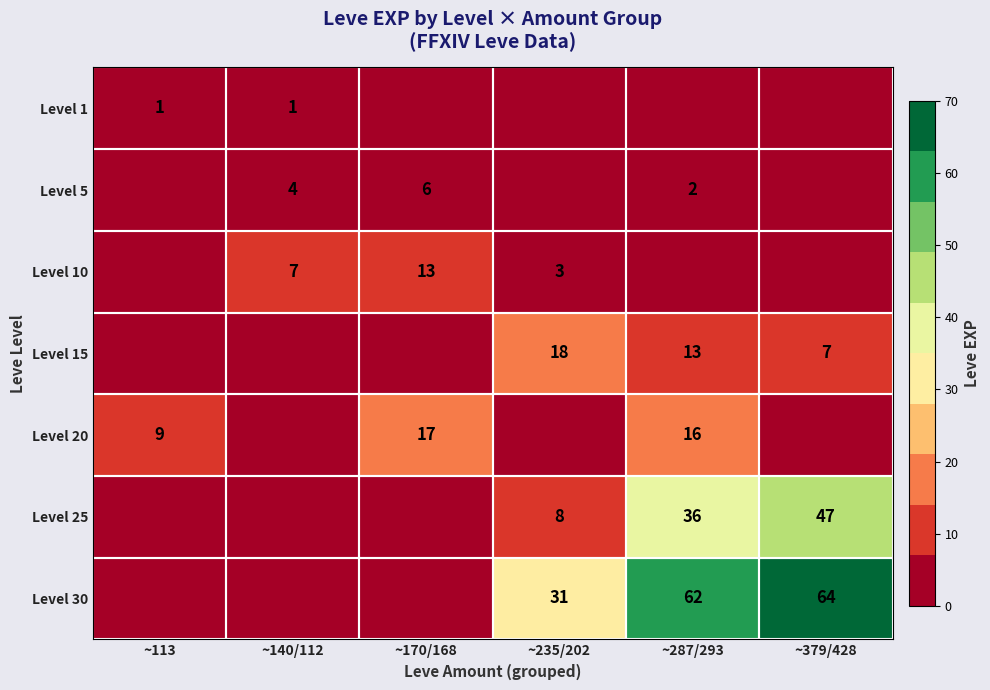

How many categories are shown in the chart?

6